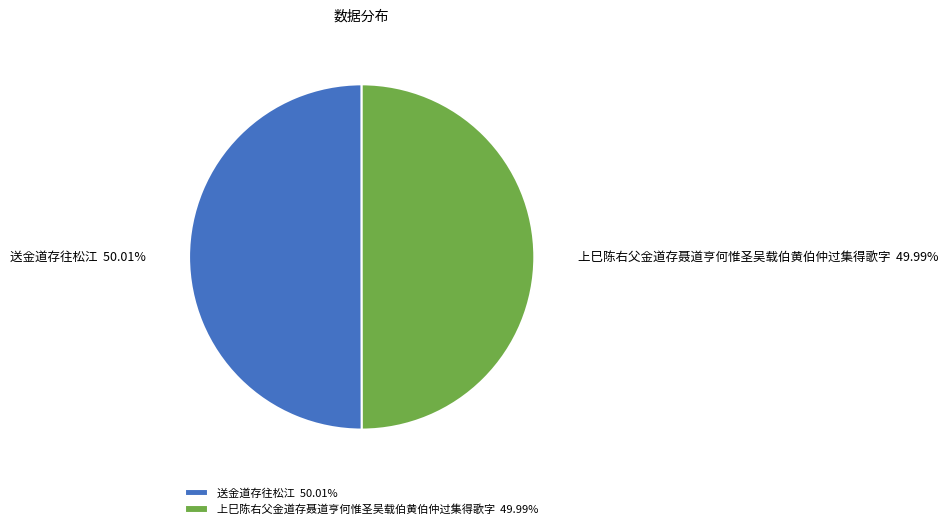

What percentage is NOT represented by 送金道存往松江?

50.0%